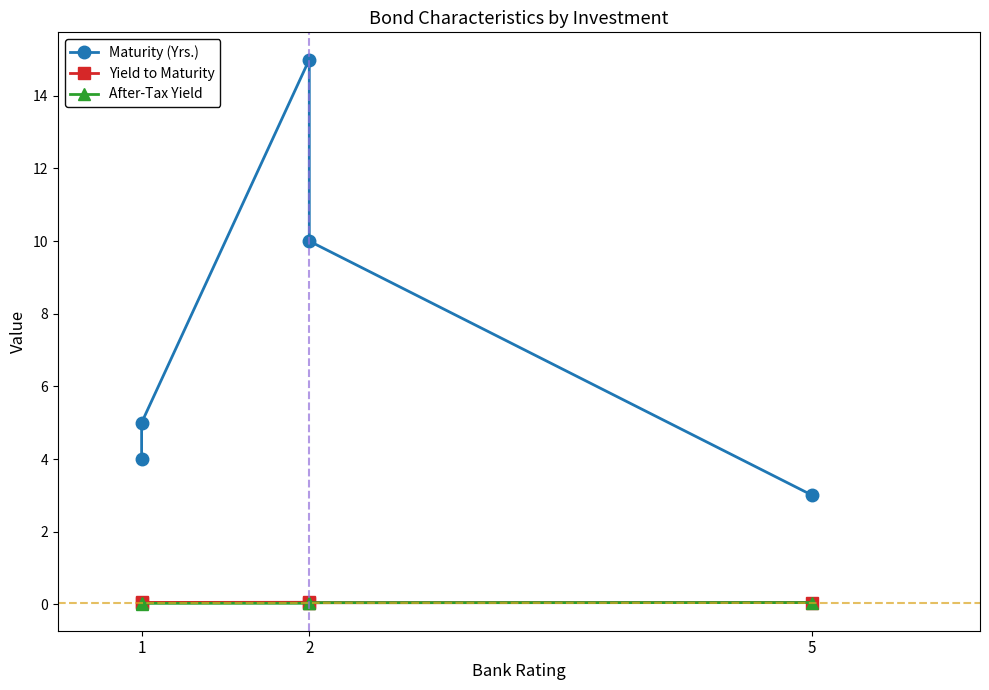

Rank the series by their maximum value, from lowest to highest.

After-Tax Yield, Yield to Maturity, Maturity (Yrs.)